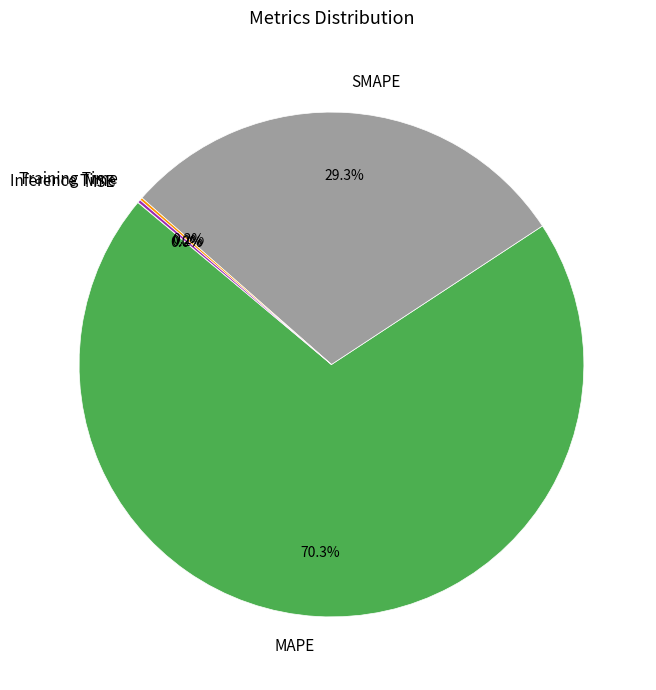

To the nearest percent, what is the difference between the largest and smallest slice percentages?

70%